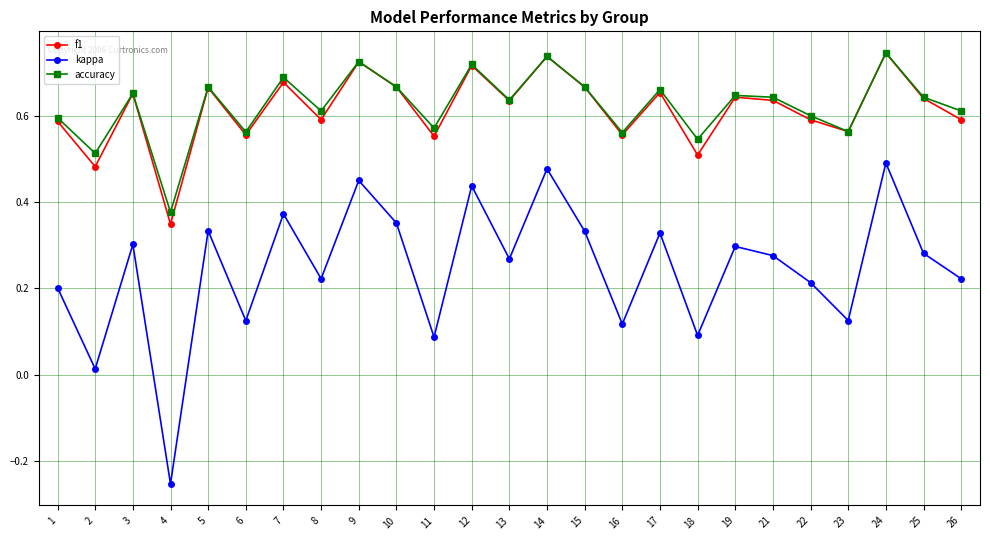

Which label corresponds to the smallest value in the chart?

4